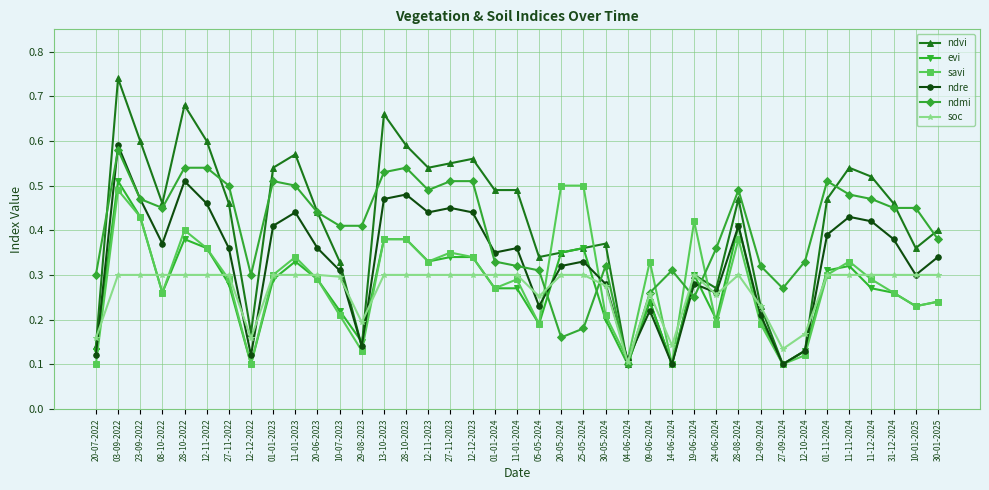

Which series has the widest spread of values?

ndvi